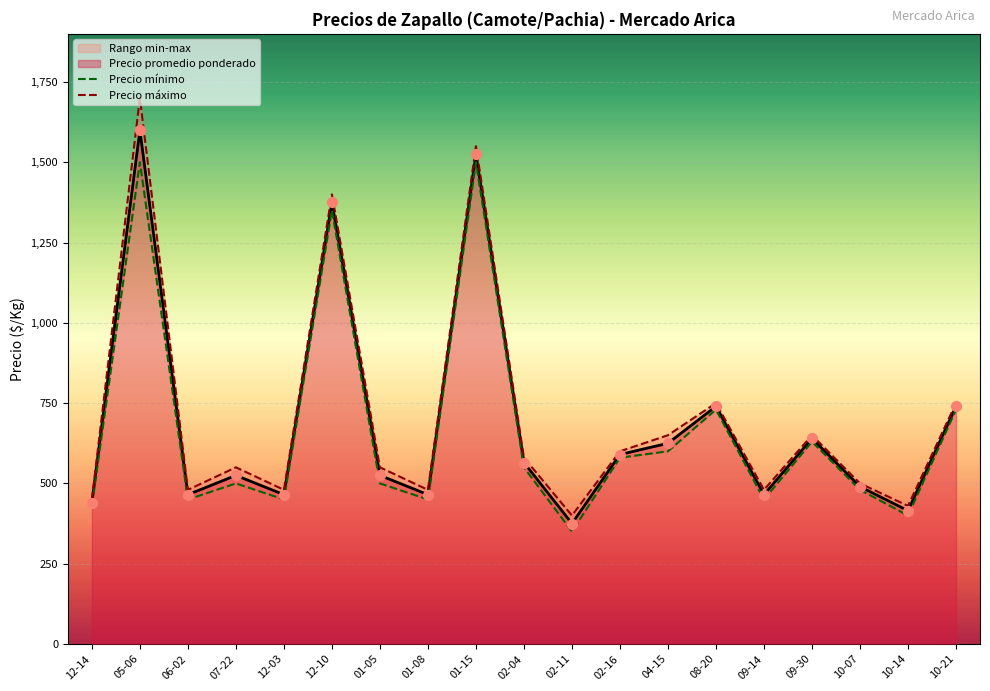

Which series contains the lowest Y value?

Precio mínimo